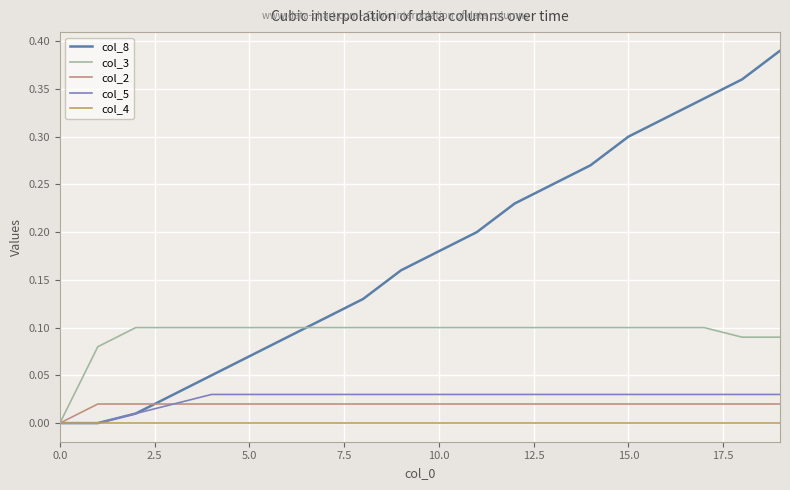

What are all the series names shown in the legend?

col_8, col_3, col_2, col_5, col_4